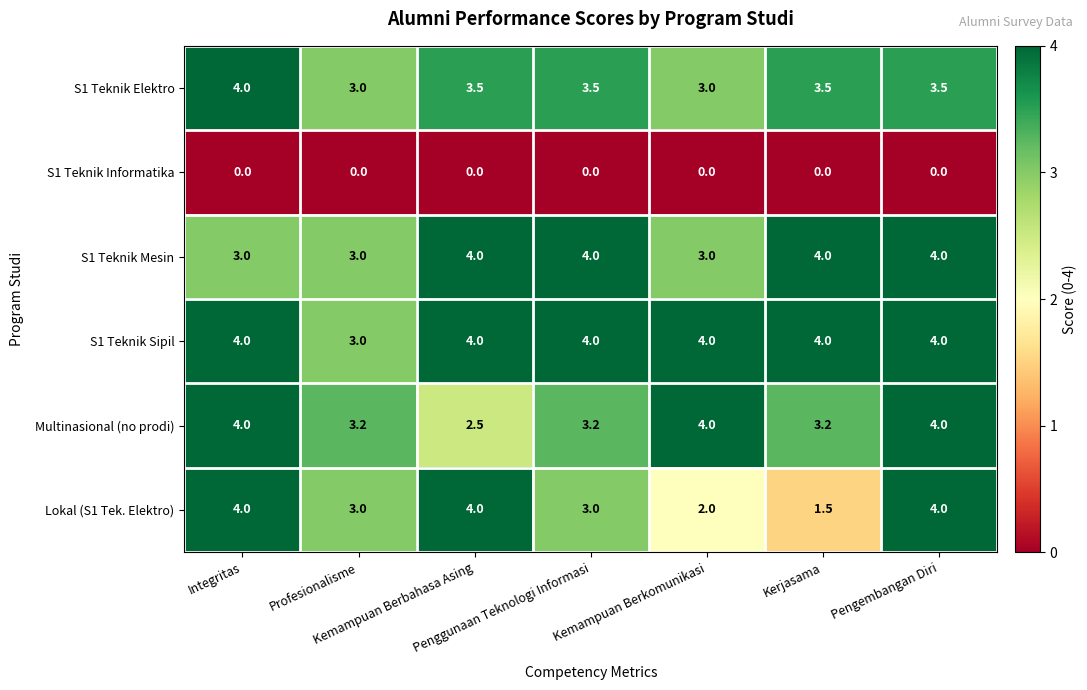

What is the difference between the maximum and minimum values in the Multinasional (no prodi) series?

1.5